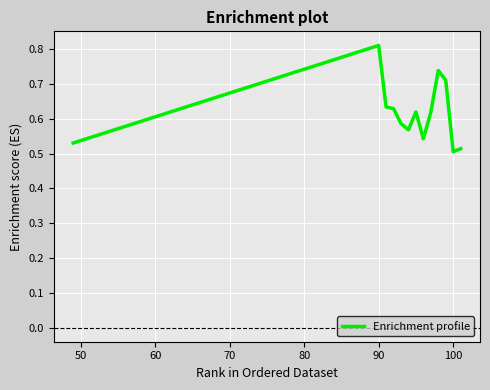

What is the difference between the maximum and minimum values?

0.3